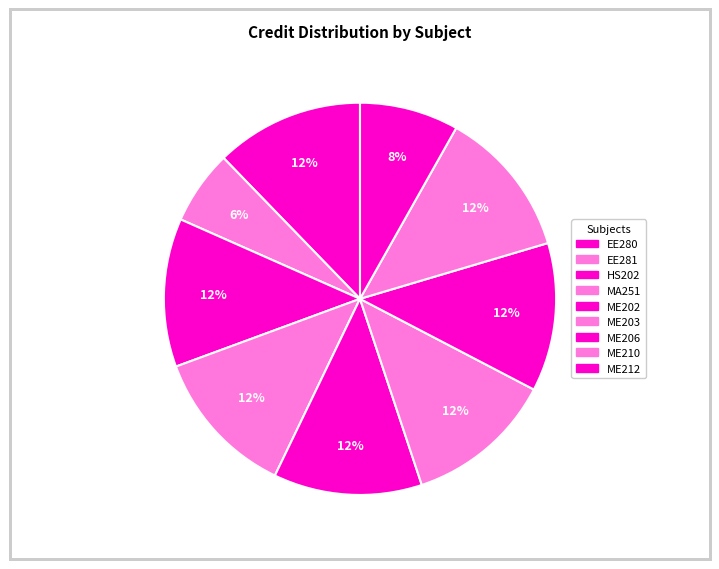

Which has a higher value, ME212 or HS202?

HS202